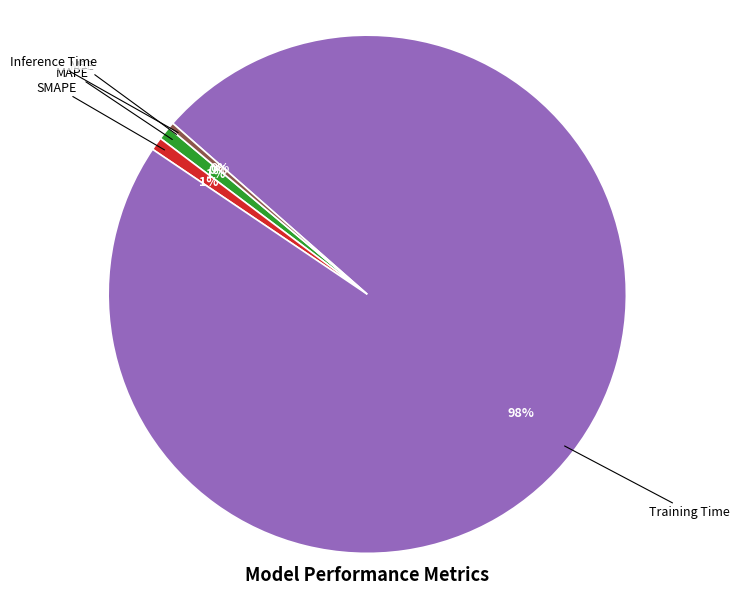

What is the majority slice?

Training Time